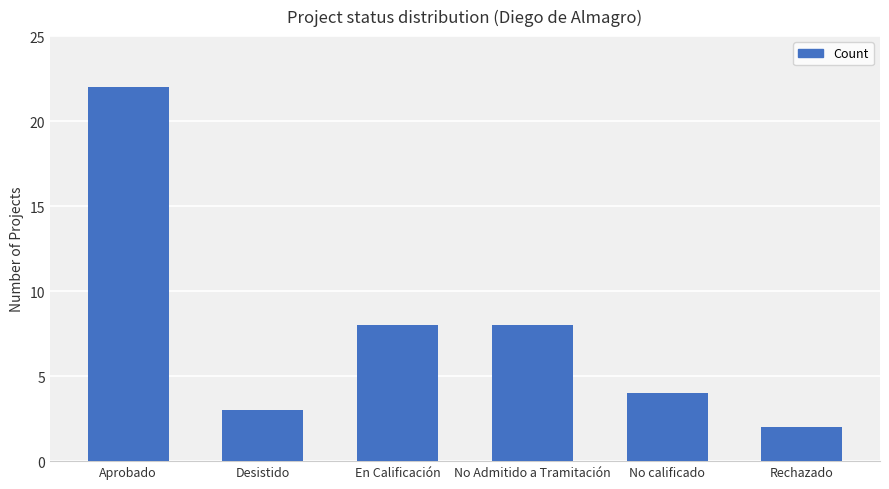

Is it true that the value at Rechazado is 2?

True